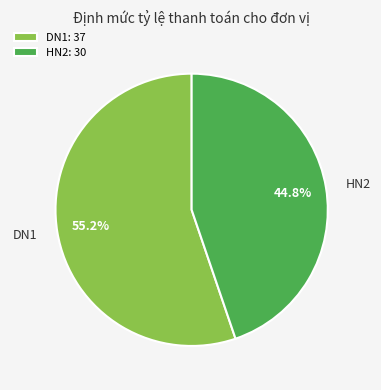

To the nearest percent, what is the difference between the largest and smallest slice percentages?

10%